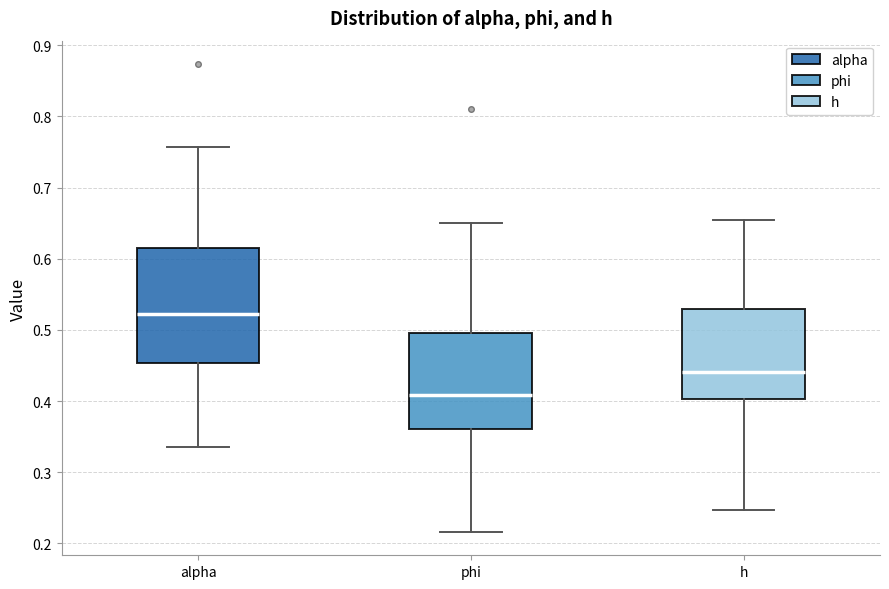

Which box's median line is the lowest?

phi